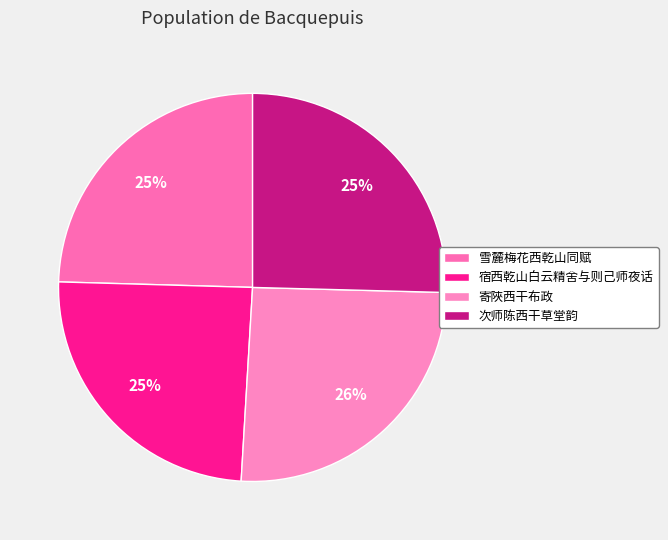

What is the smallest slice in the pie chart?

宿西乾山白云精舍与则己师夜话